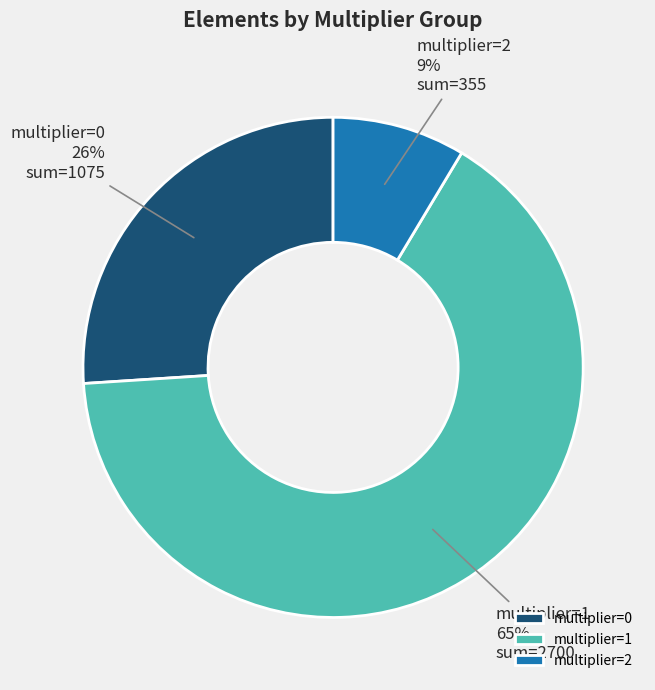

Does any single category account for the majority?

Yes